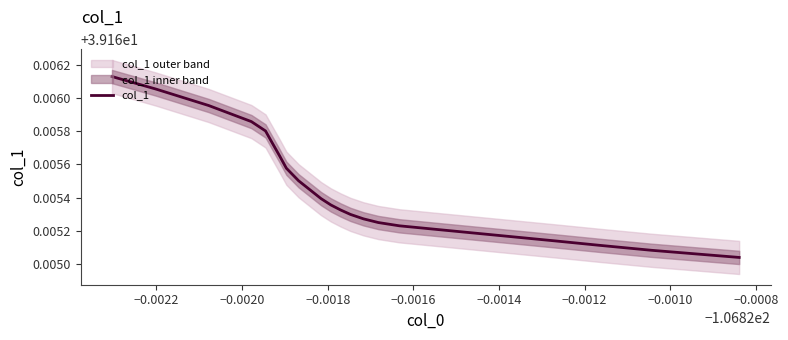

What is the minimum value shown in the chart?

39.2